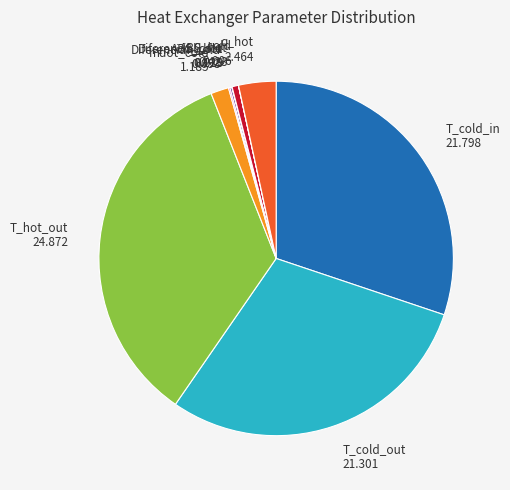

Is it true that mdot_cold 1.185 is 2% of the pie?

True